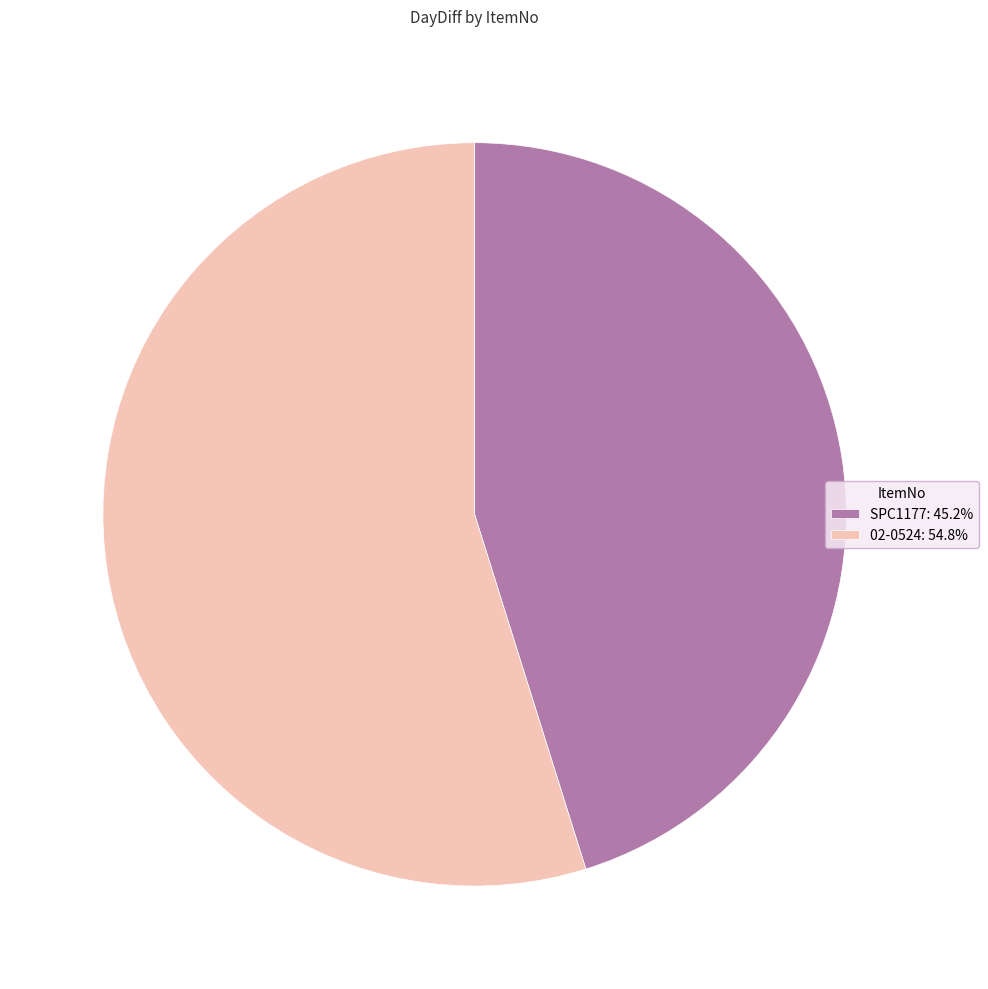

How many segments does this pie chart have?

2